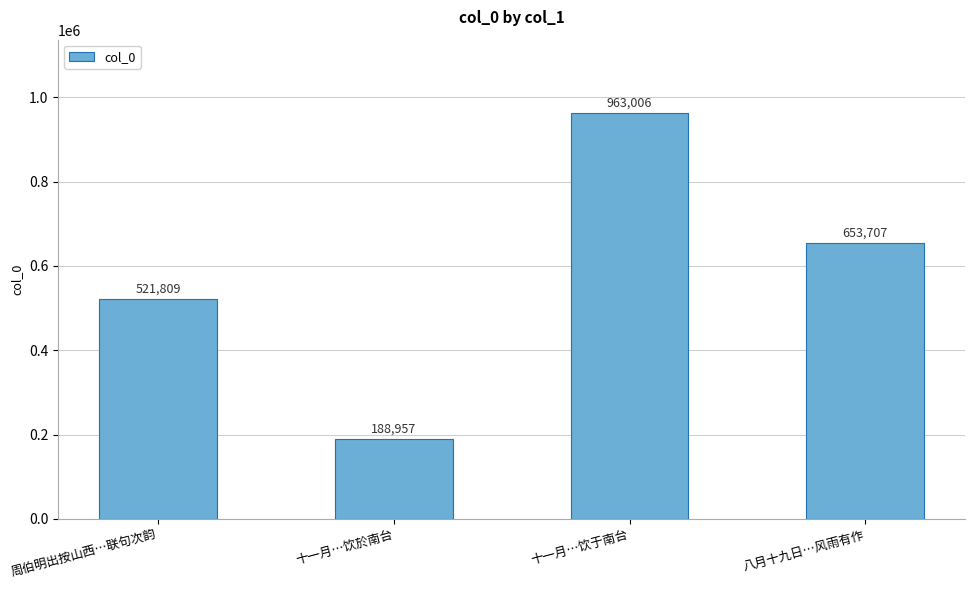

Reading left to right, extract all data points from this chart.

521809	188957	963006	653707